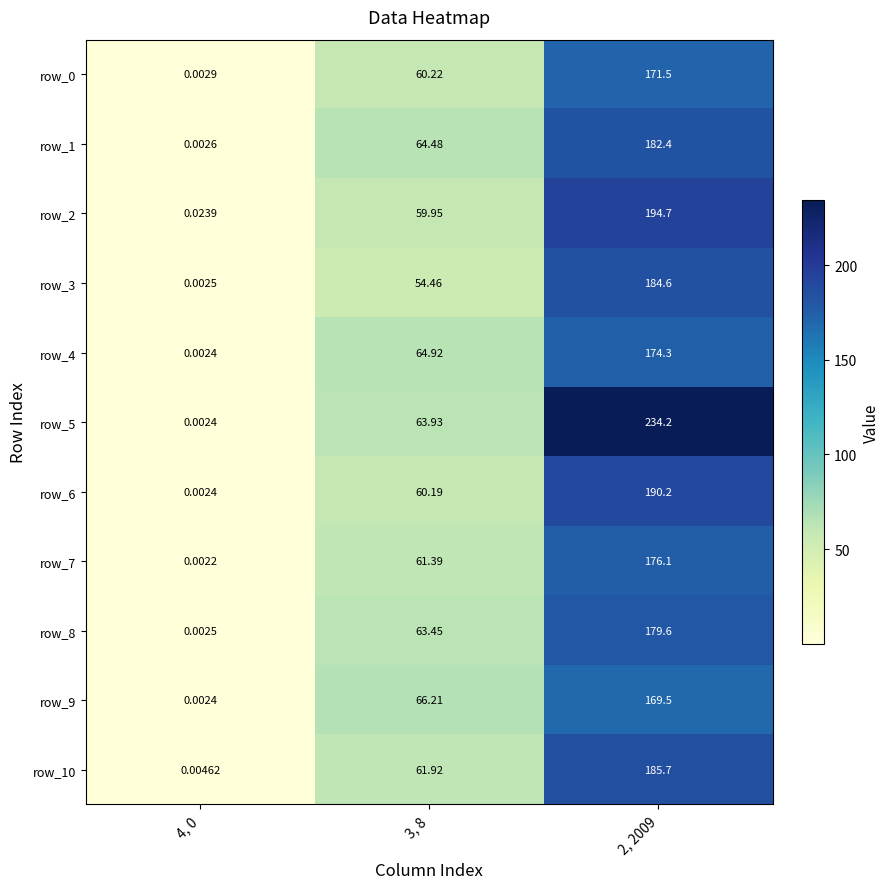

Is the value of row_5 at 4, 0 greater than the value of row_9 at 2, 2009?

No